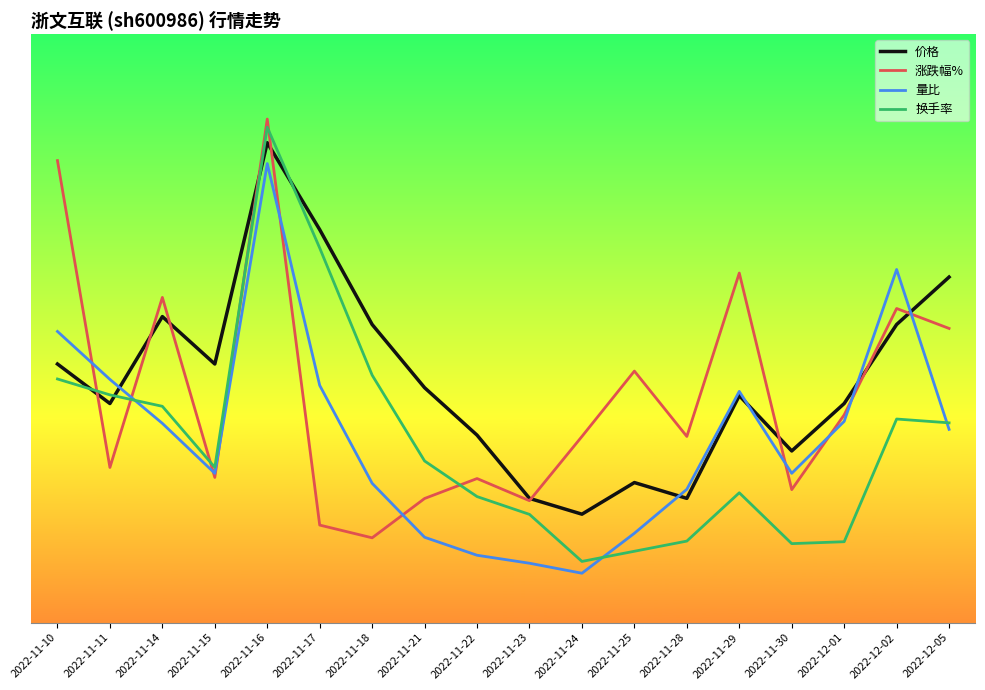

The 量比 series shows 1.0 at 2022-12-01. True or false?

False